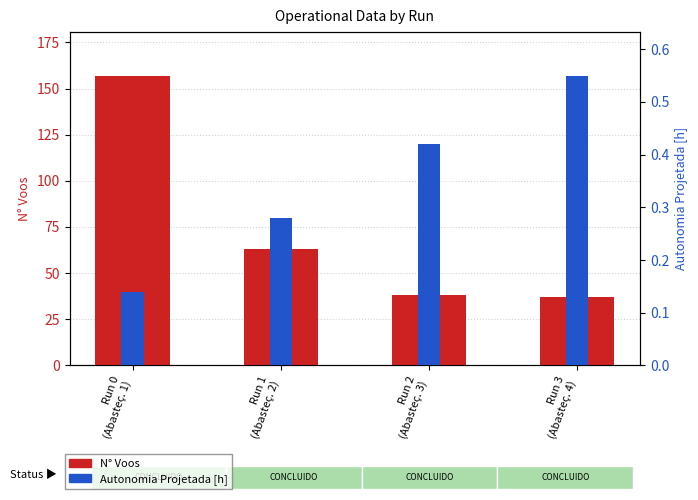

What are all the series names shown in the legend?

N° Voos, Autonomia Projetada [h]